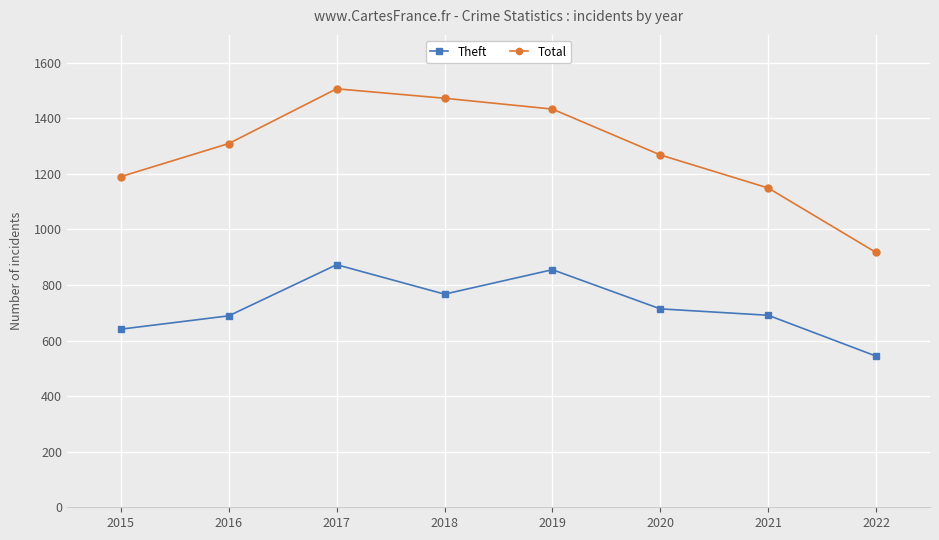

What is the minimum value shown in the chart?

544